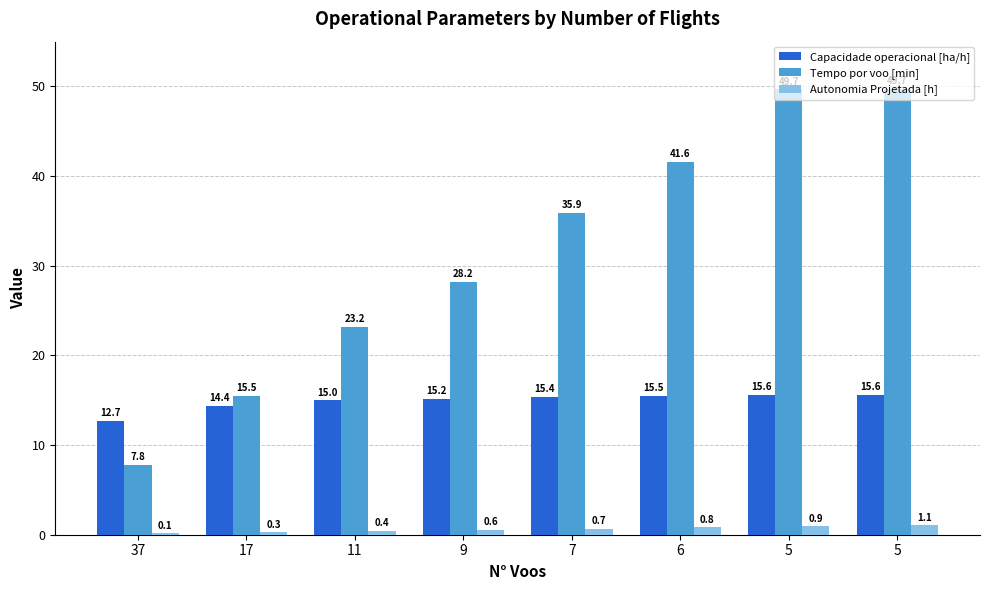

How many distinct data groups are displayed?

3